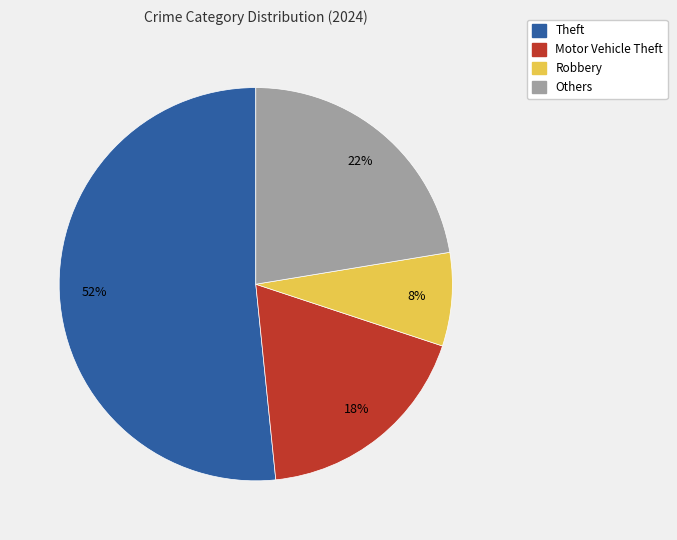

What percentage is the Others slice, to the nearest percent?

22%